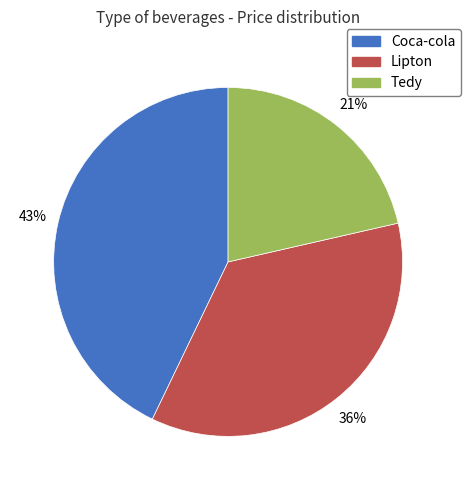

To the nearest percent, what percentage of the pie is Tedy?

21%